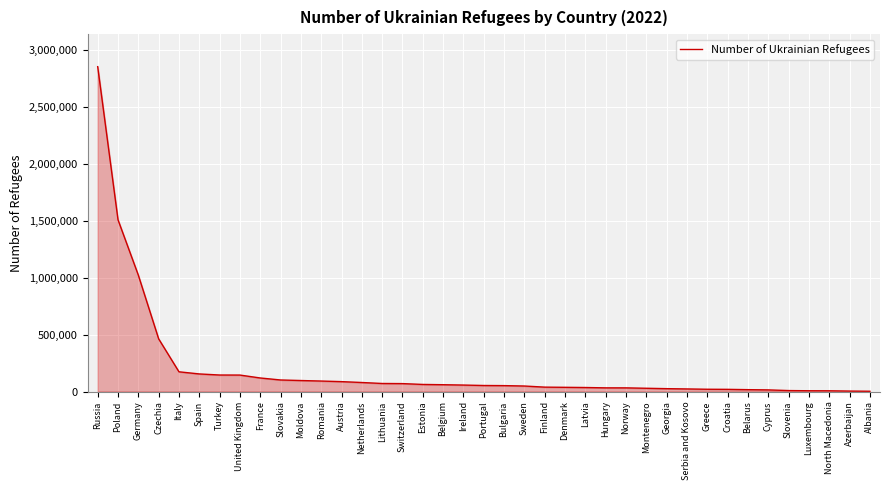

Which label corresponds to the largest value in the chart?

Russia